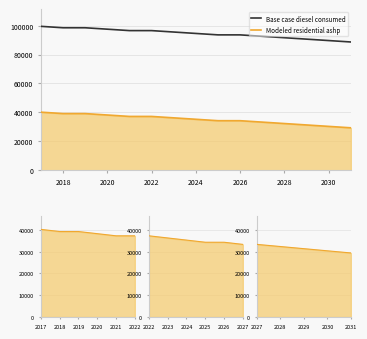

True or false: Modeled residential ashp has a value of 68802.0 at 2018.

False